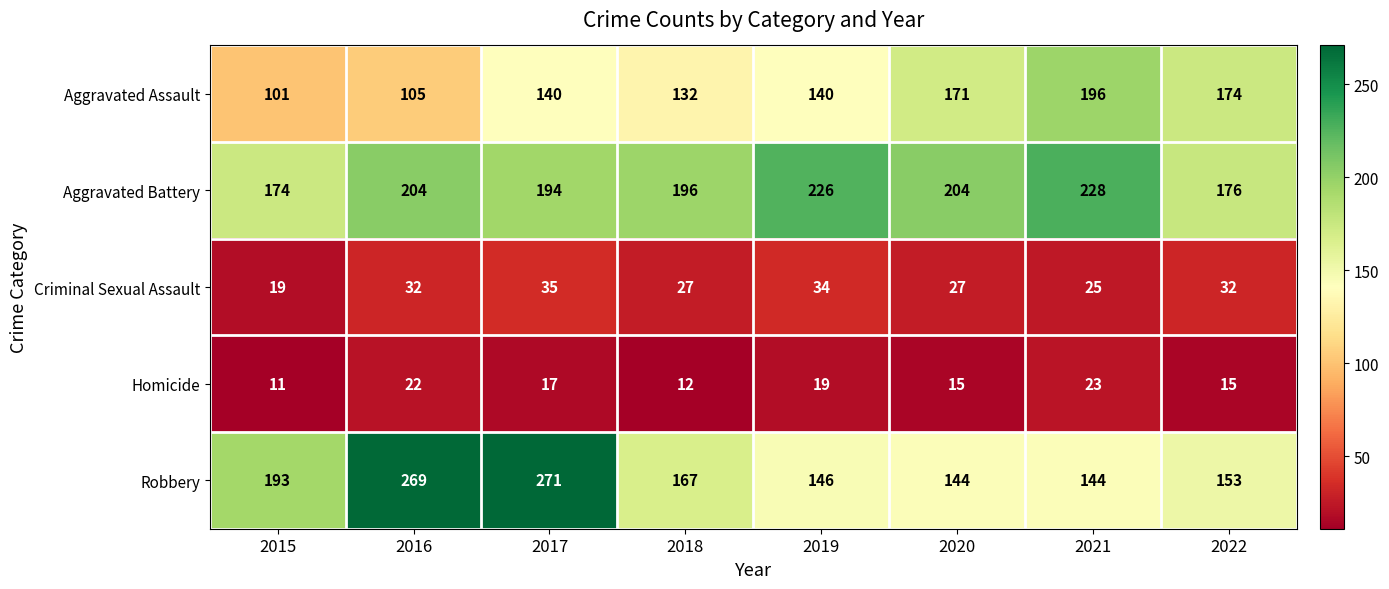

At which label is Homicide closest to 17?

2017